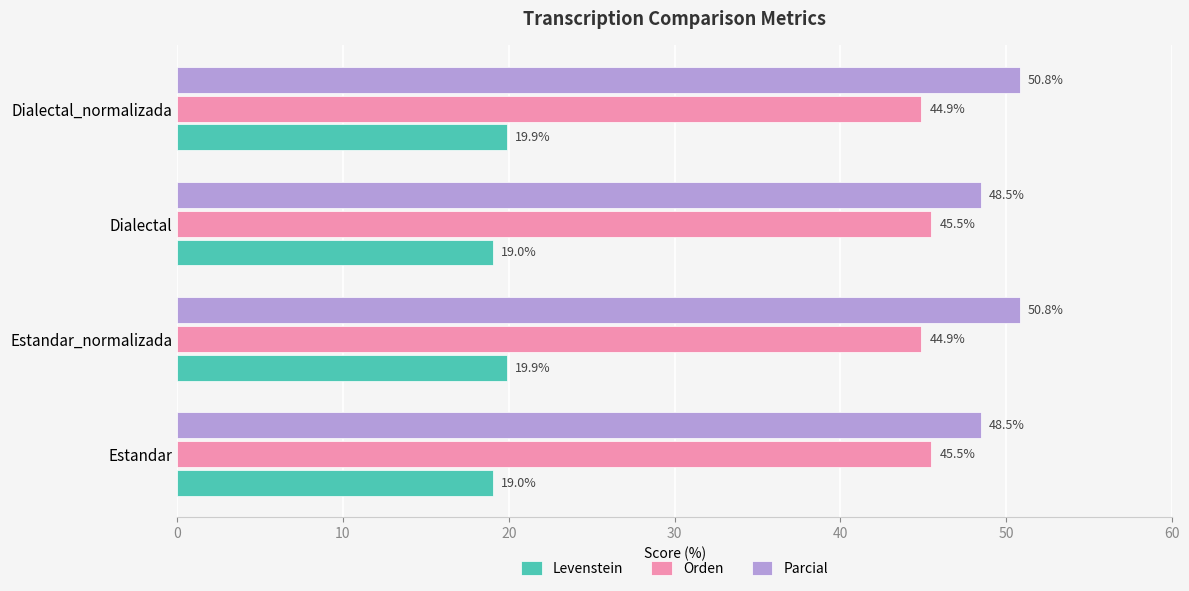

Between Dialectal and Dialectal_normalizada, which series saw the biggest shift?

Parcial